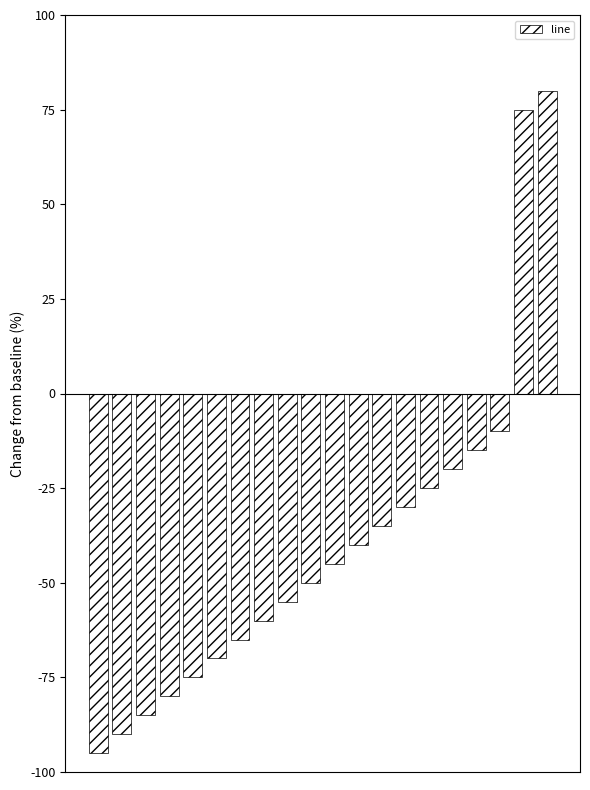

What is the maximum value shown in the chart?

80